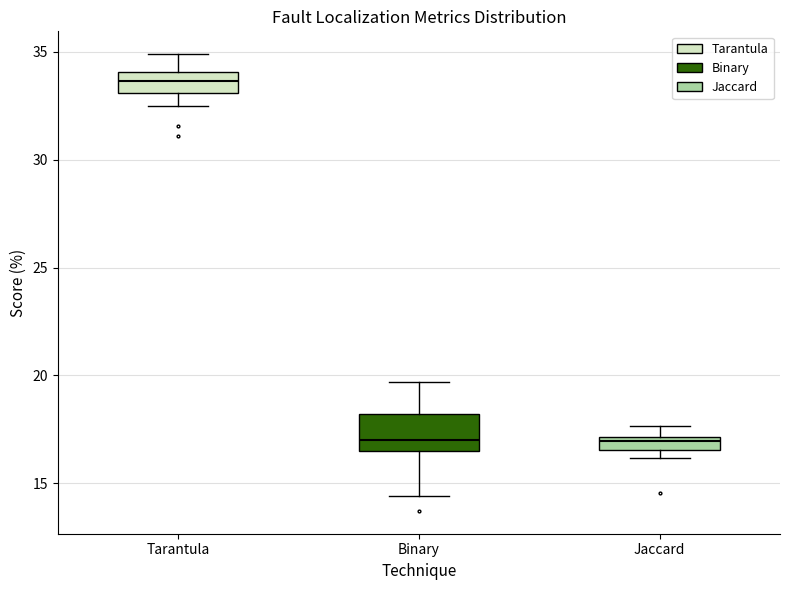

Which box is the tallest, from its lower edge to its upper edge?

Binary